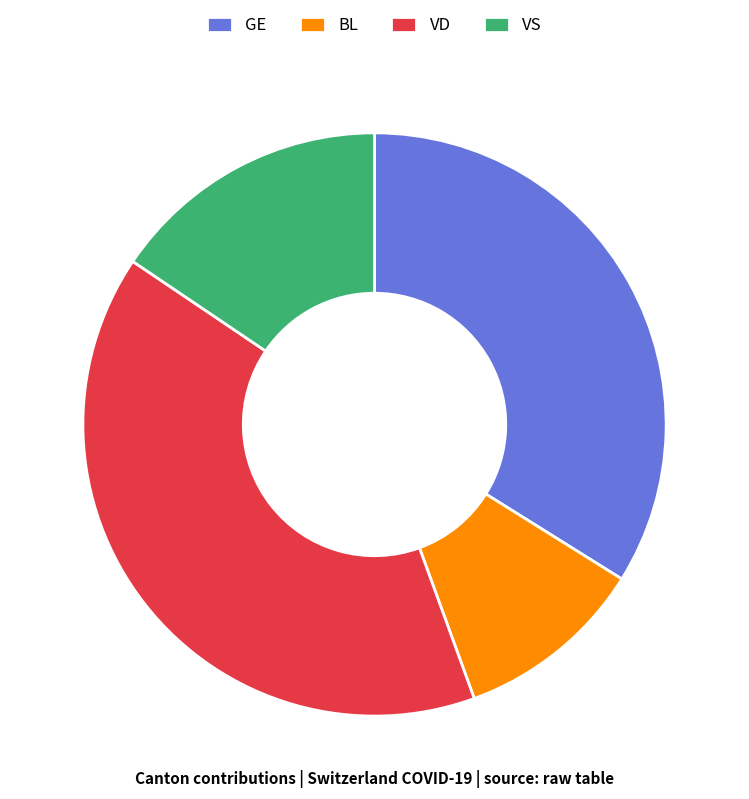

Does any single category account for the majority?

No